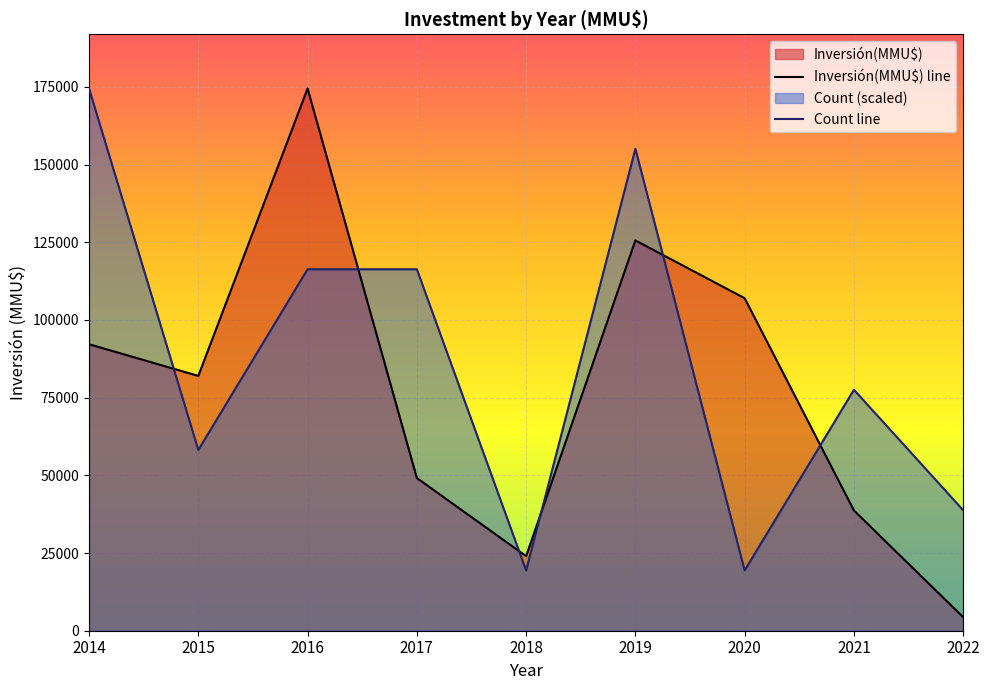

Reading right to left, transcribe all the data shown in this chart.

Inversión(MMU$) line: 4360.0	38700.0	107000.0	125600.0	24000.0	49142.0	174471.0	82000.0	92189.0
Count line: 38771.3	77542.7	19385.7	155085.3	19385.7	116314.0	116314.0	58157.0	174471.0